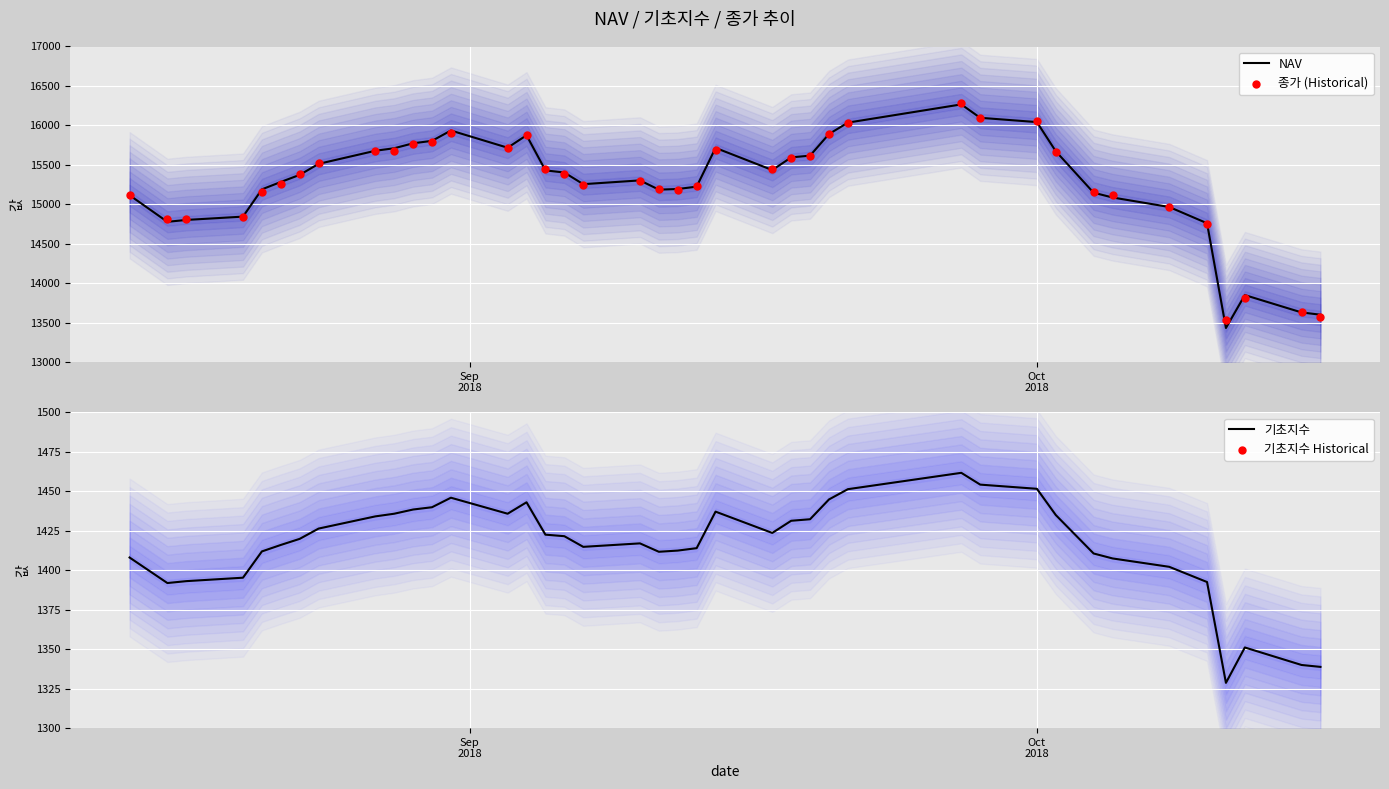

What is the minimum value for NAV?

13432.6